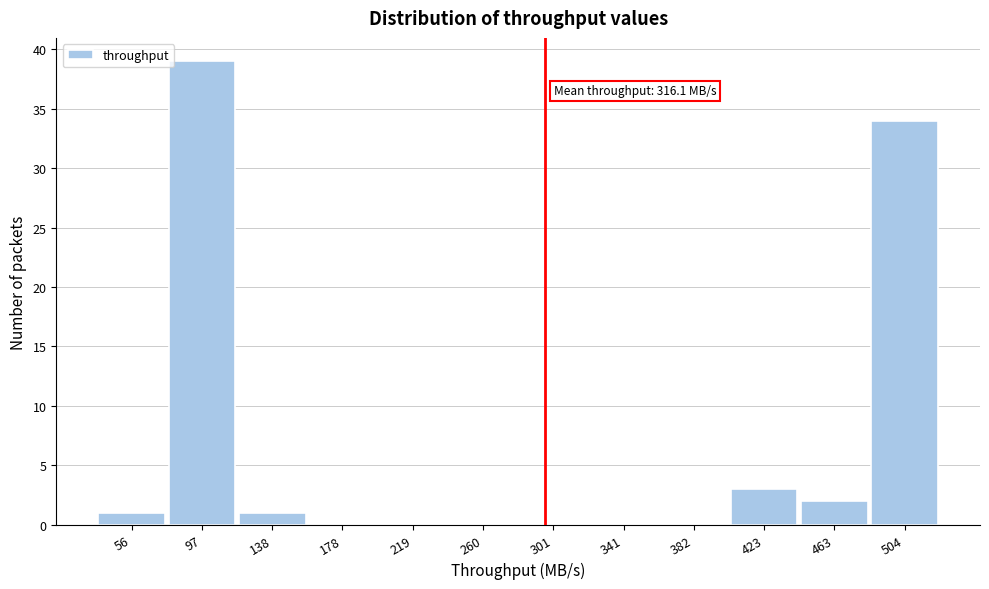

Reading left to right, extract all data points from this chart.

56=1	97=39	138=1	178=0	219=0	260=0	301=0	341=0	382=0	423=3	463=2	504=34